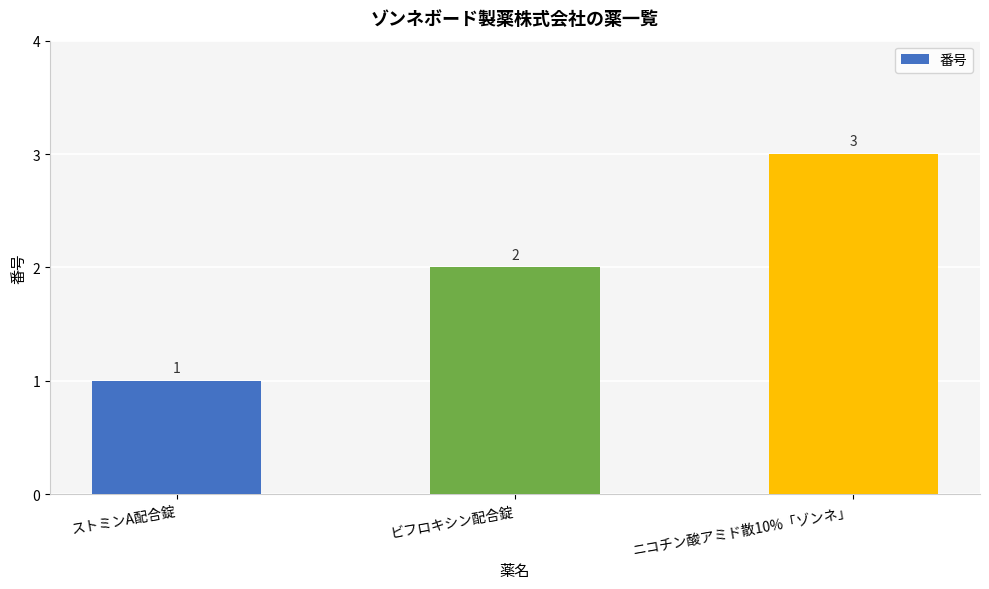

True or false: the data shows 2 at ビフロキシン配合錠.

True